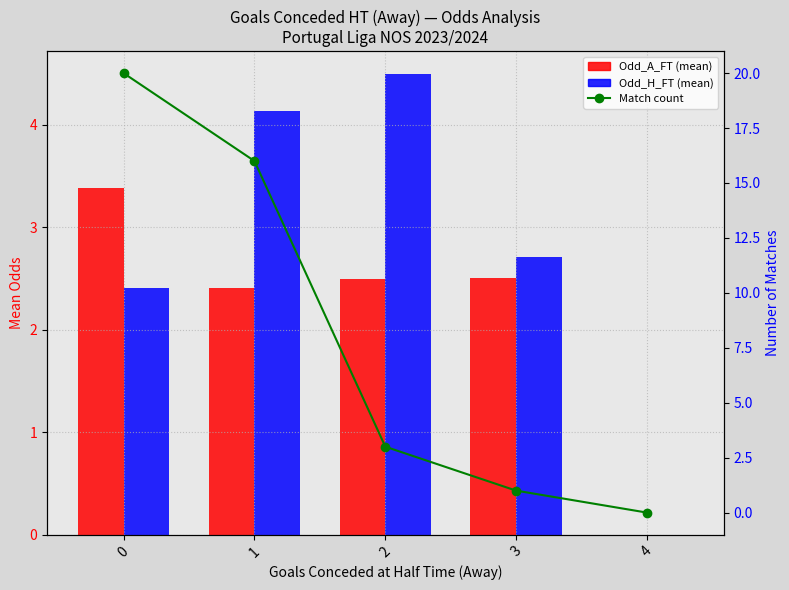

What is the difference between the maximum and second lowest values in the Odd_H_FT series?

2.1